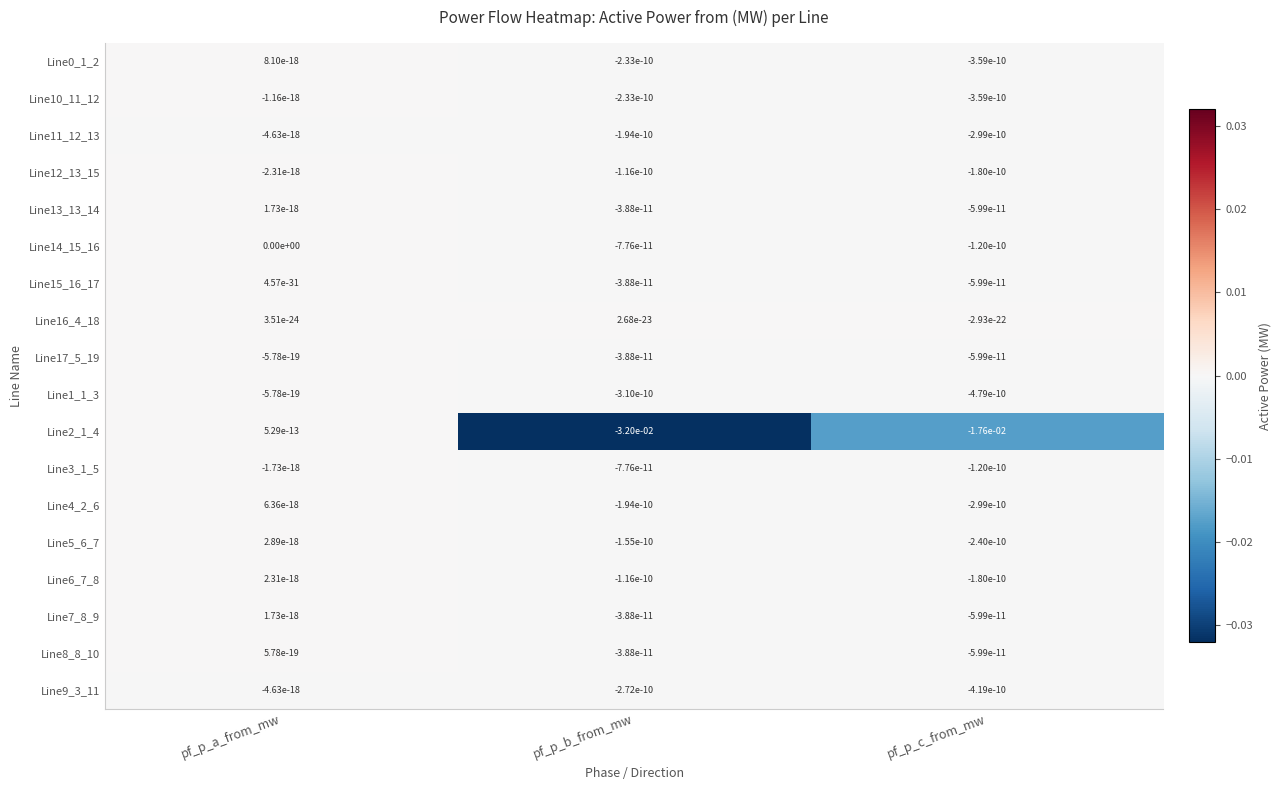

At which category is the sum across all series the highest?

pf_p_a_from_mw